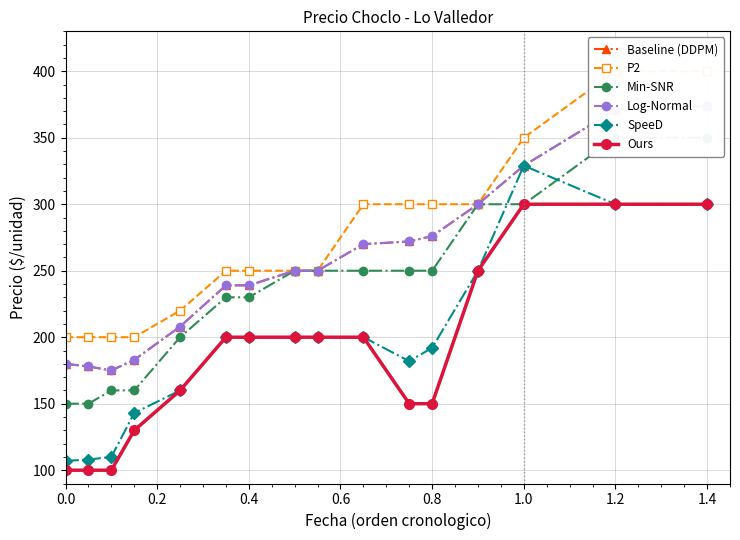

True or false: Baseline (DDPM) and Log-Normal cross at least once.

False